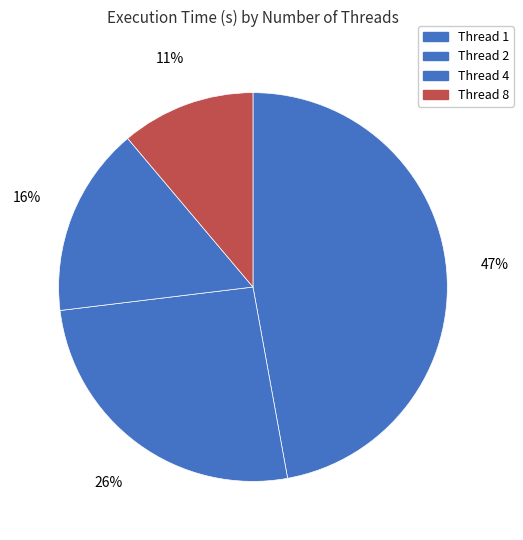

How many slices are in this pie chart?

4